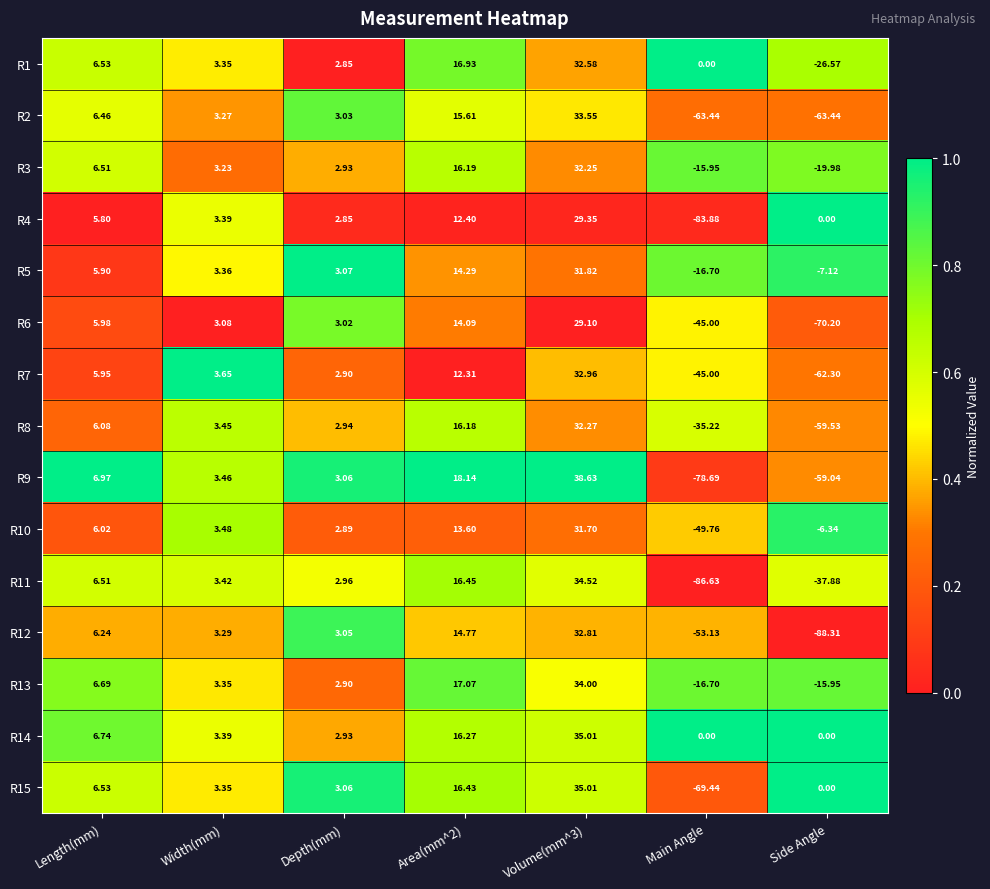

At which category does the chart reach its minimum across all series?

Side Angle